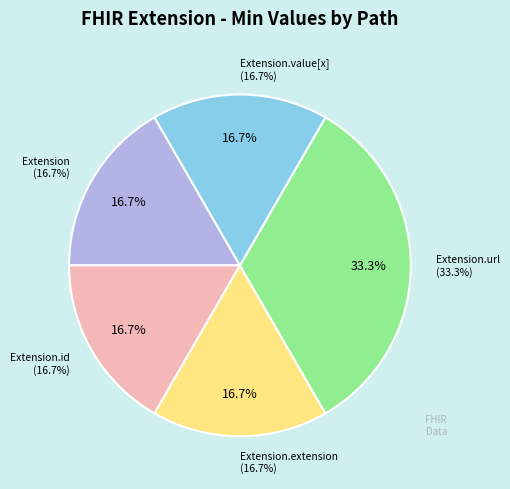

Do Extension and Extension.id together represent more than half of the pie?

No